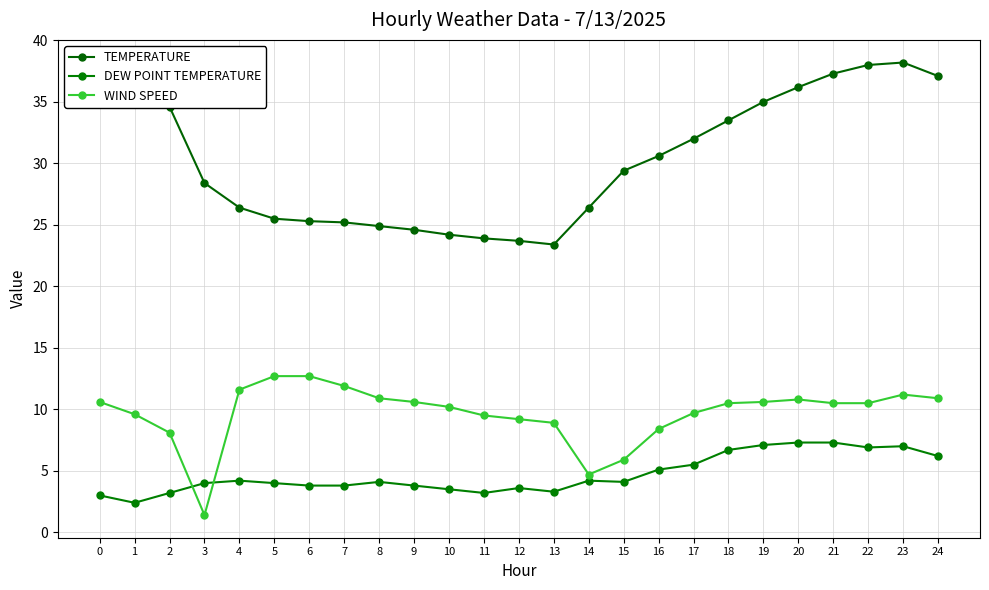

True or false: DEW POINT TEMPERATURE has a value of 3.8 at 7.

True